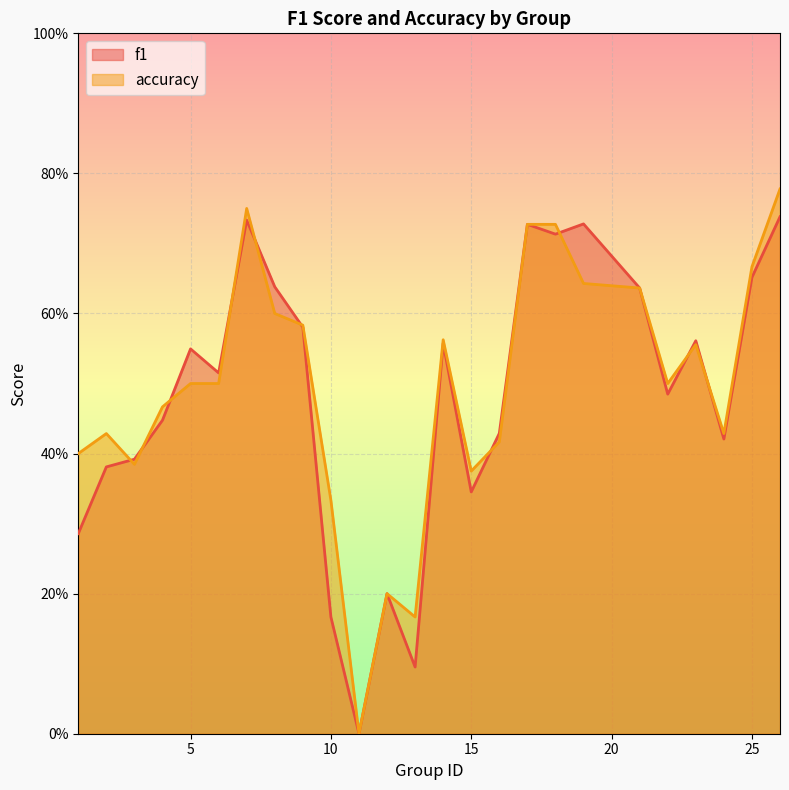

The accuracy series shows 0.6 at 8. True or false?

True